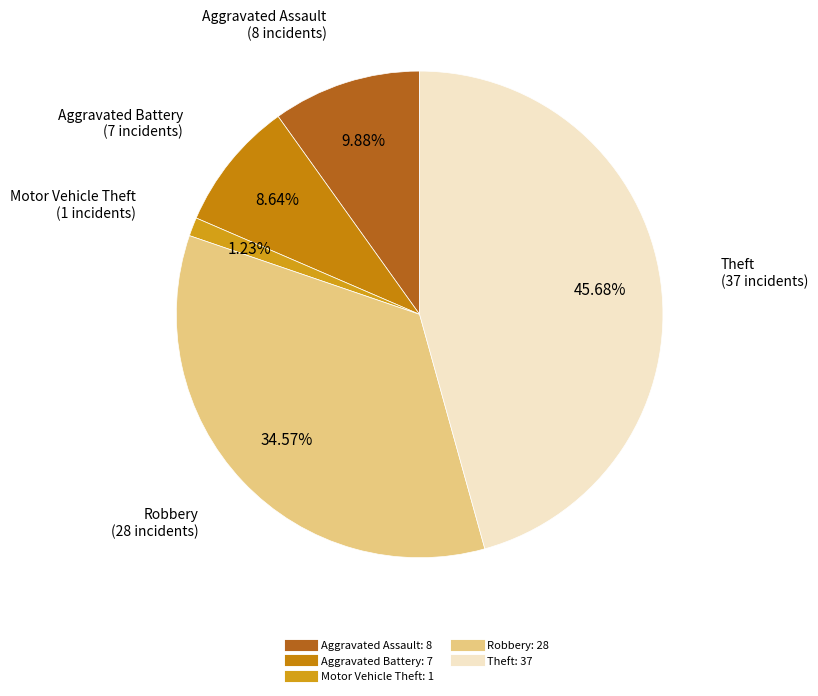

What portion of the pie excludes Aggravated Battery?

91.4%